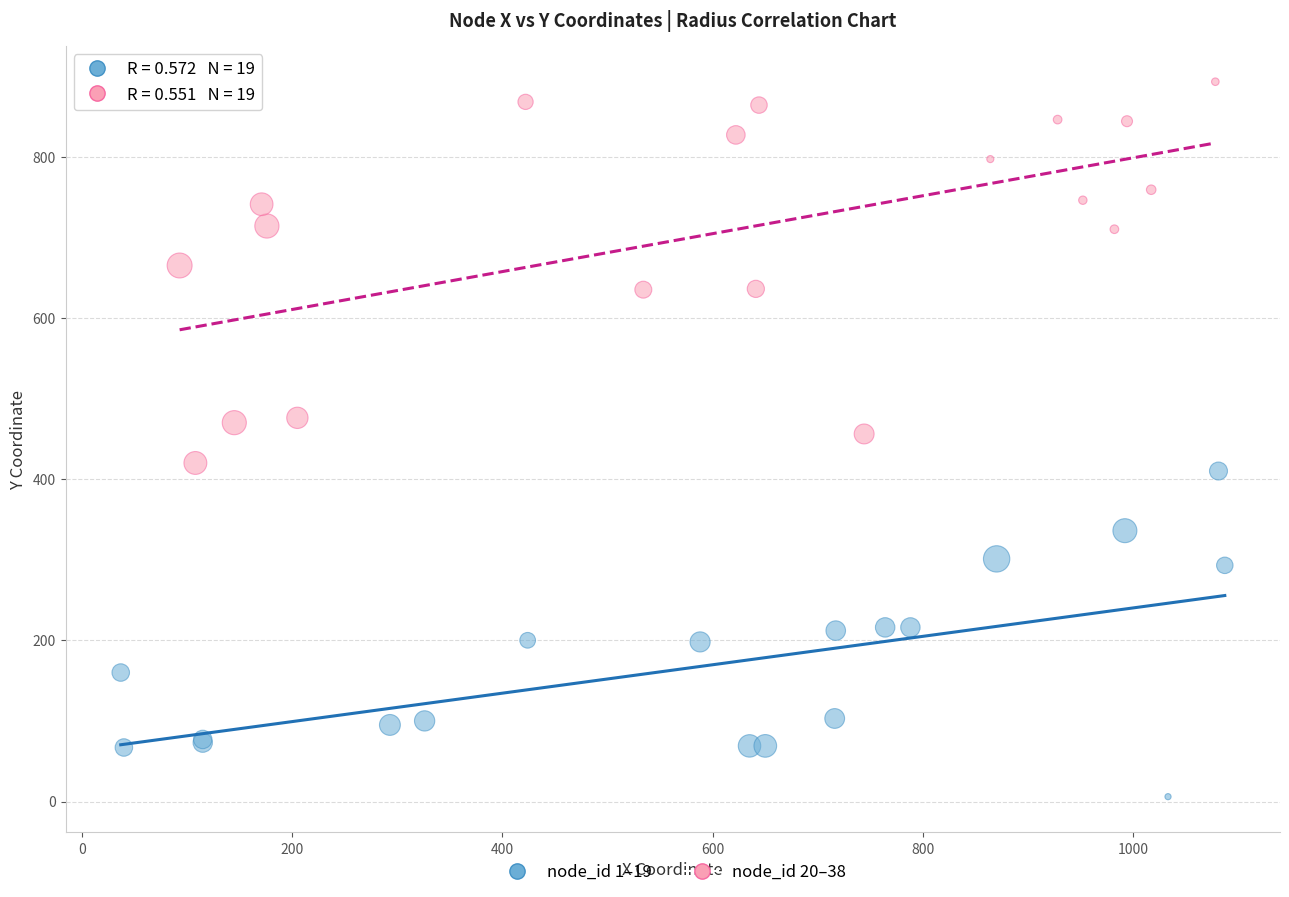

Which series contains the highest Y value?

node_id 20–38